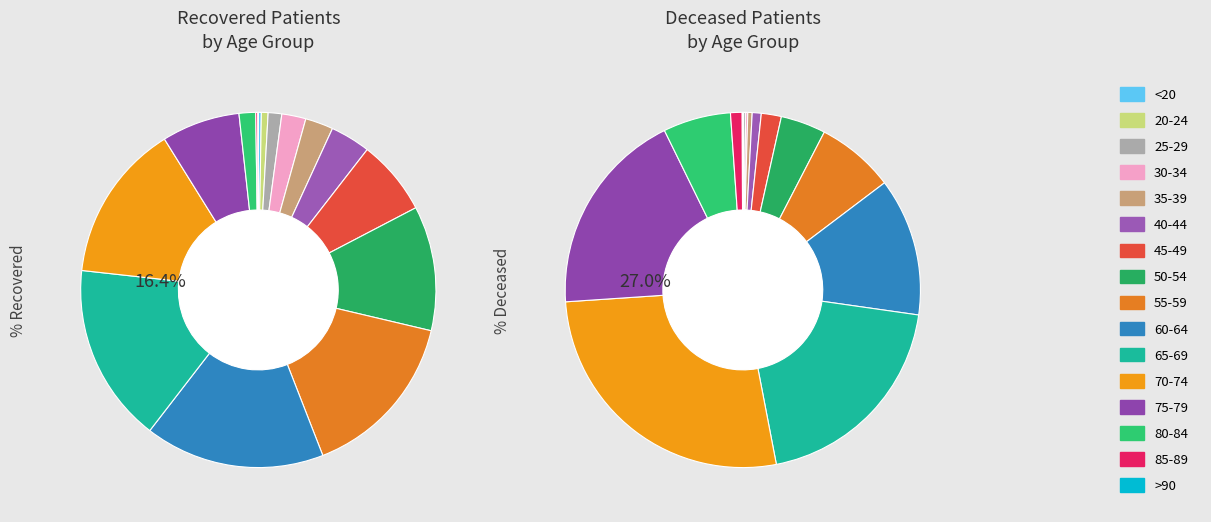

Count the number of slices in the pie.

16